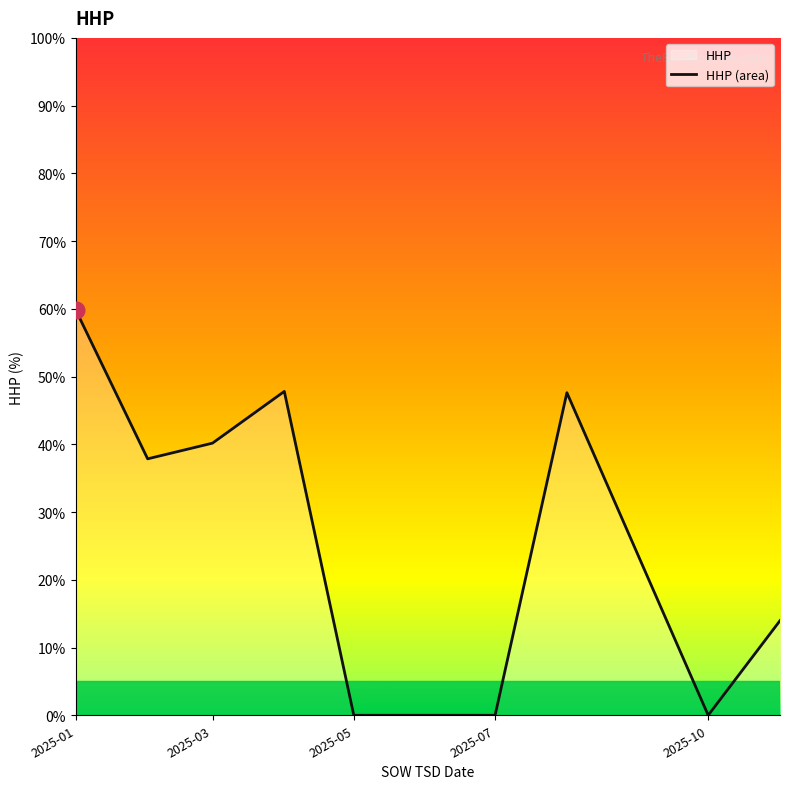

Is it true that the value at 2025-07 is 0.0?

True